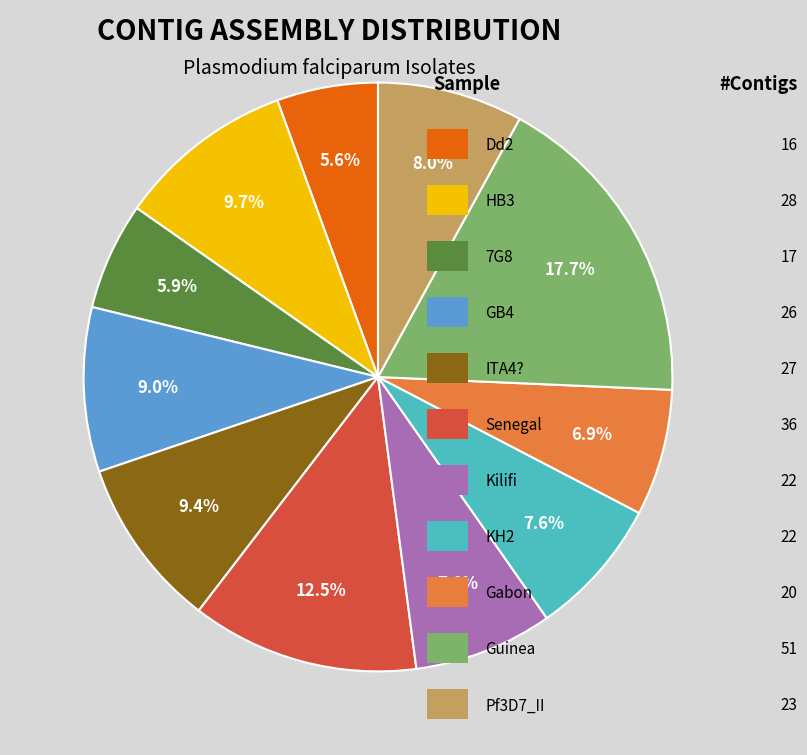

Is there a majority slice in this chart?

No